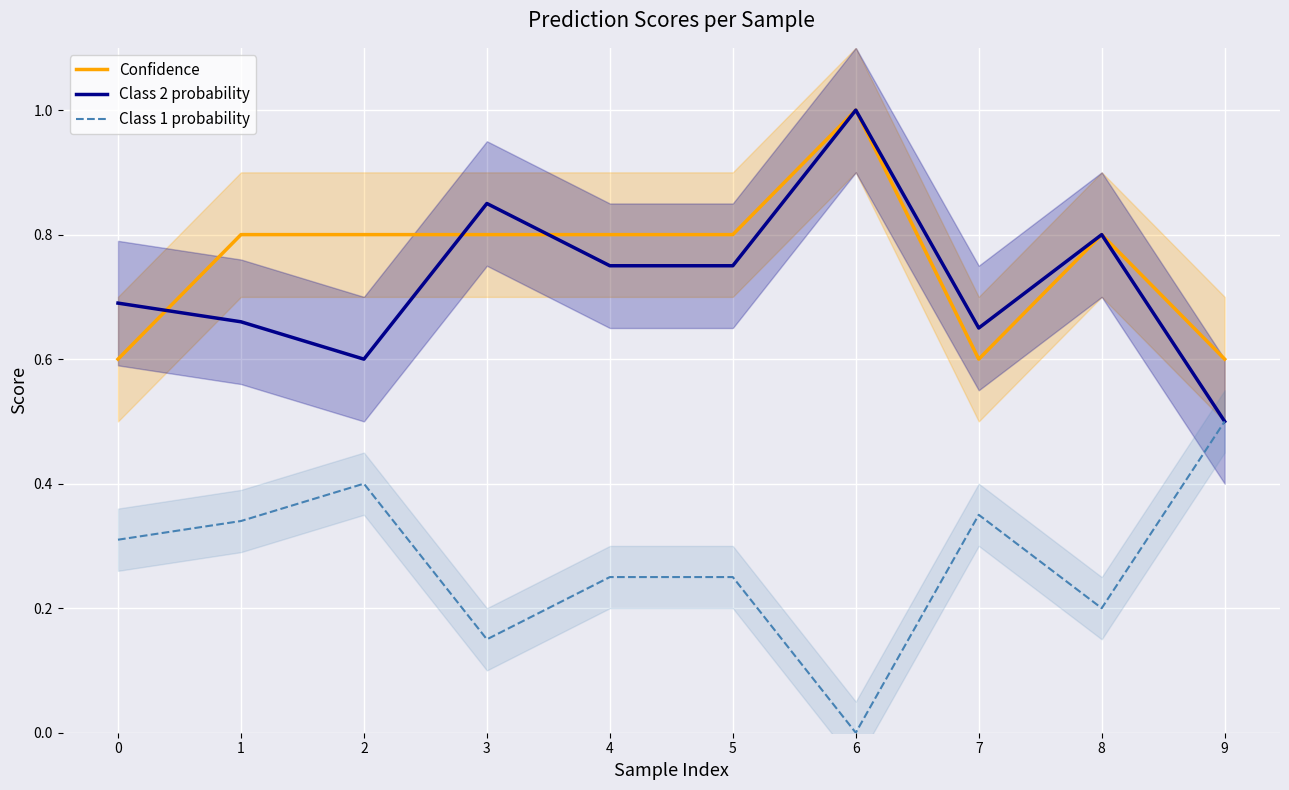

Is the value of Confidence at 1 greater than the value of Class 2 probability at 3?

No